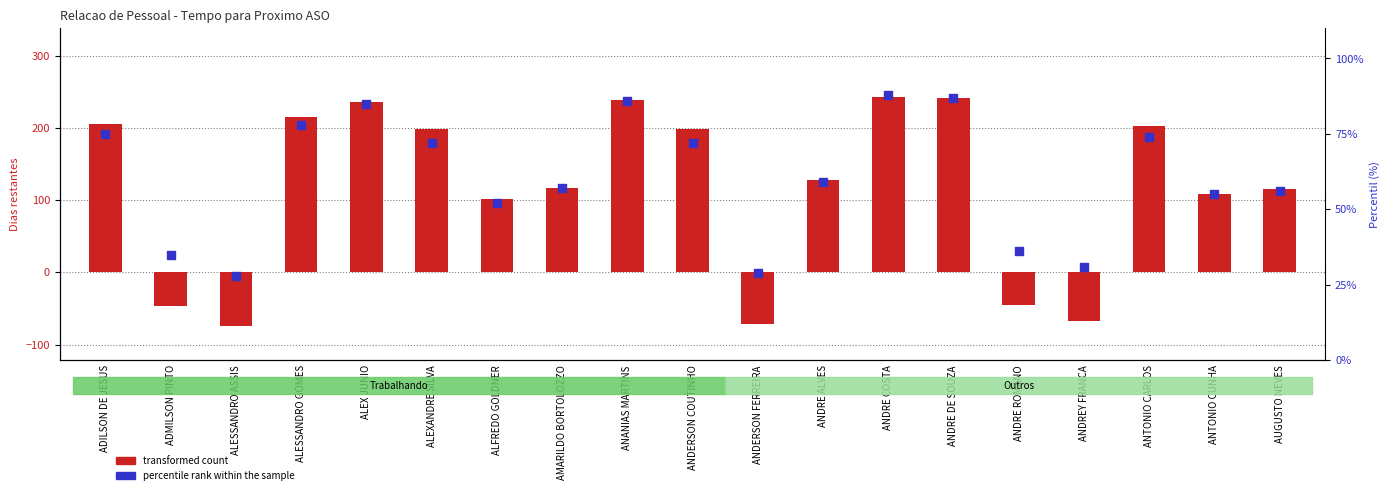

At which category is the sum across all series the highest?

ANDRE COSTA